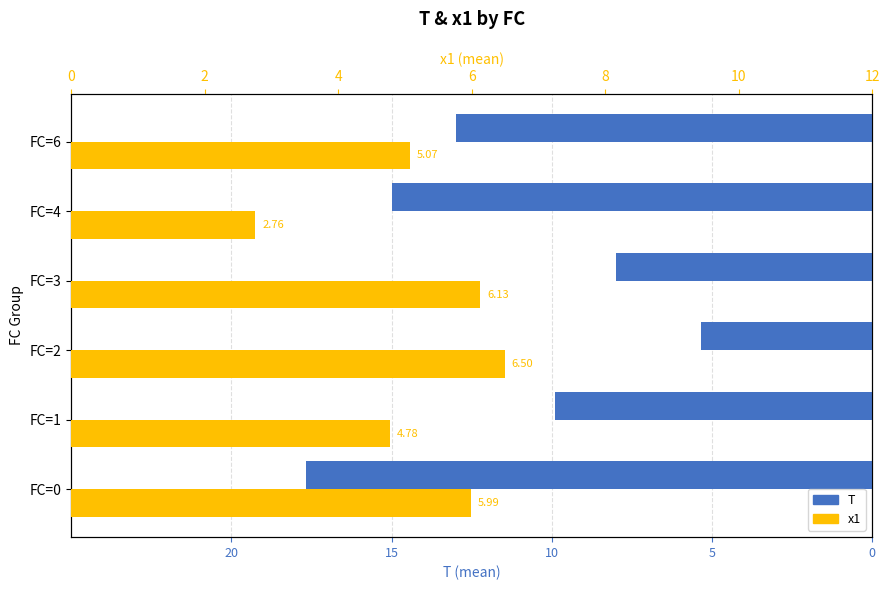

Does the chart contain any negative values?

Yes